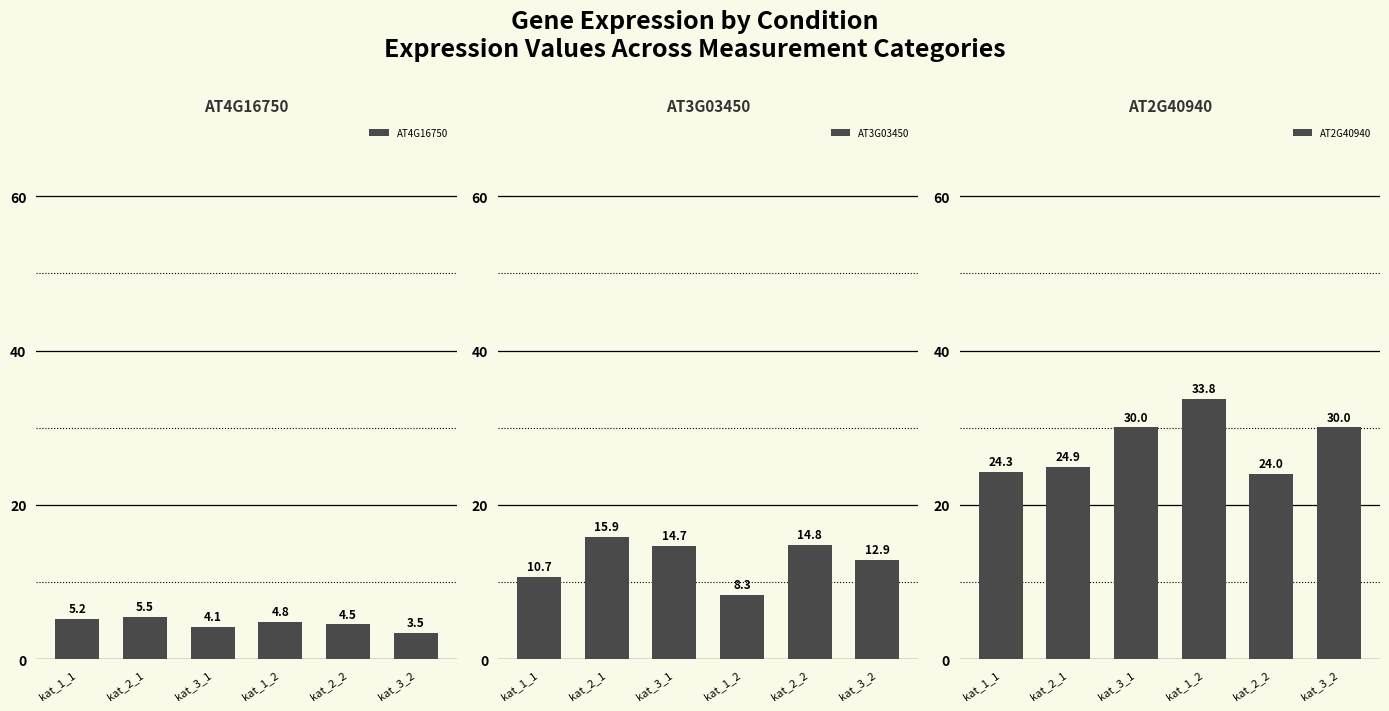

What is the maximum value shown in the chart?

33.8